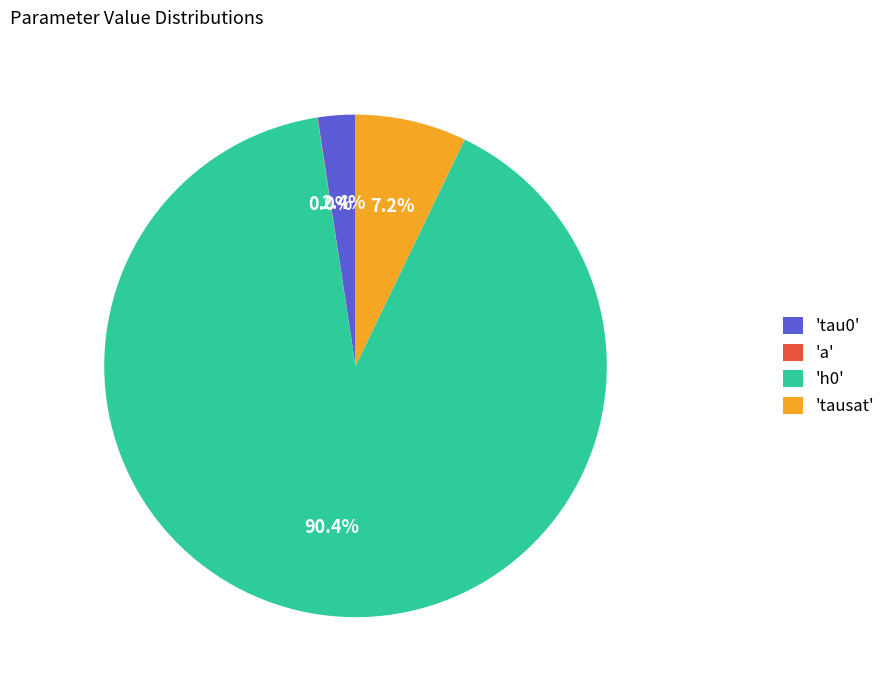

Which slice is the largest?

'h0'